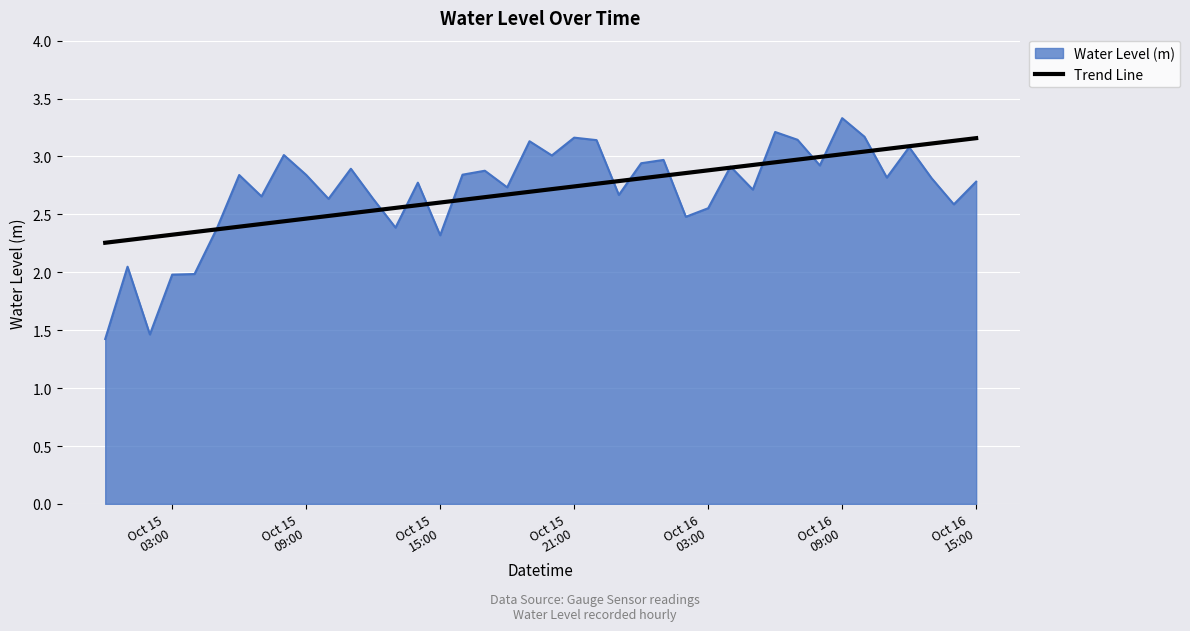

Which series has the widest spread of values?

Water Level (m)